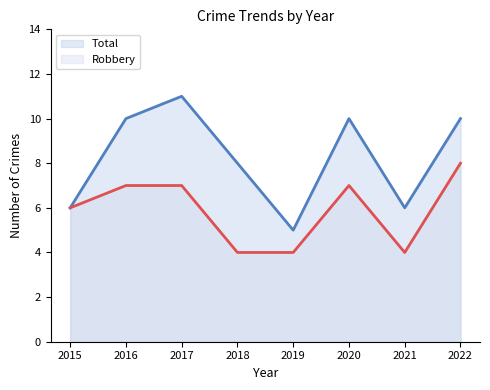

What is the sum of all Robbery values?

47